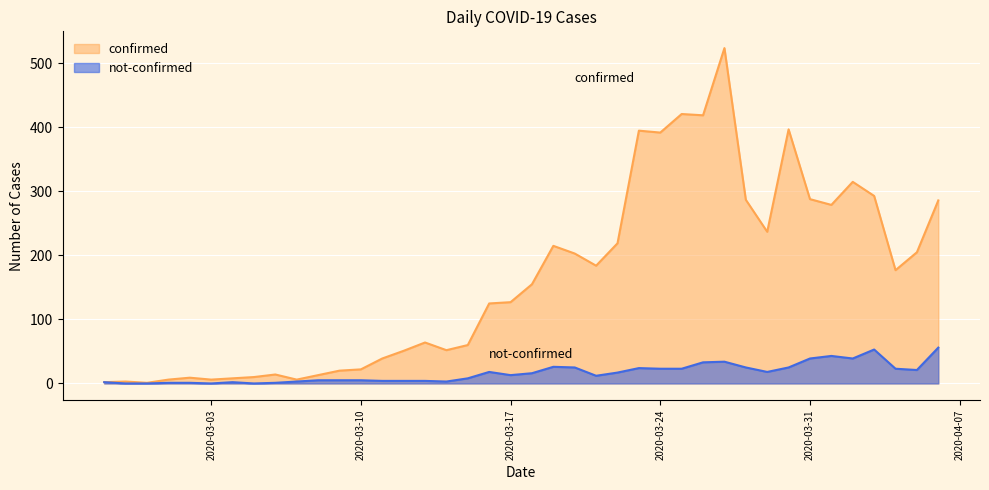

How many values in not-confirmed are above zero?

36